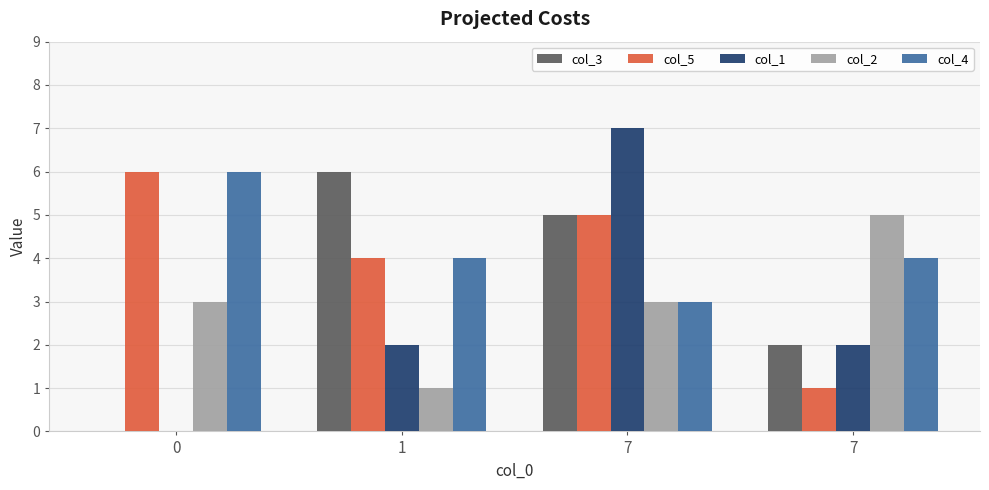

Rank the series by their average value, from lowest to highest.

col_1, col_2, col_3, col_5, col_4